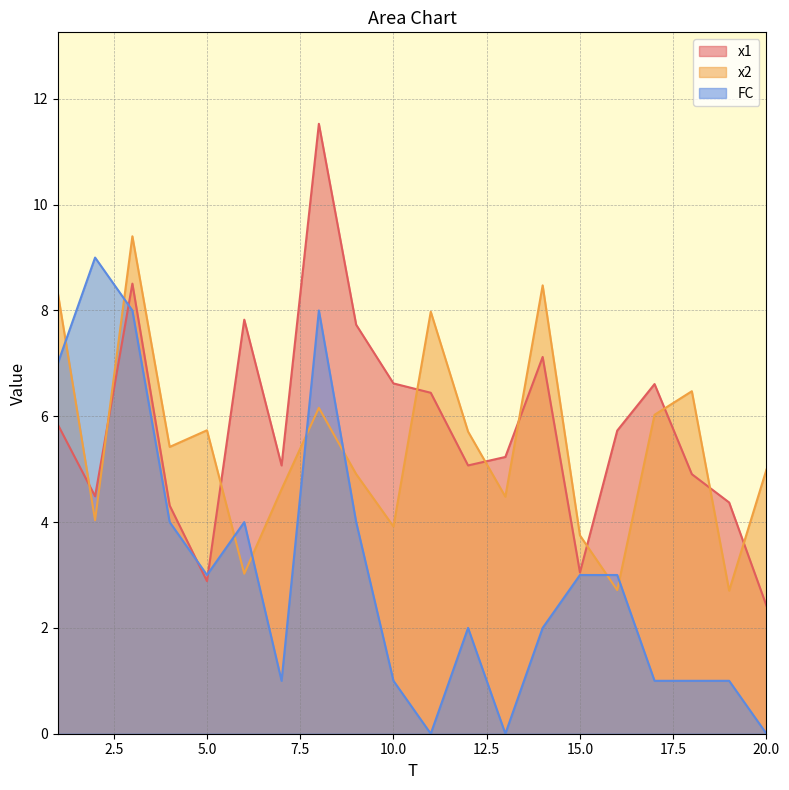

At which label does x2 reach its minimum?

19